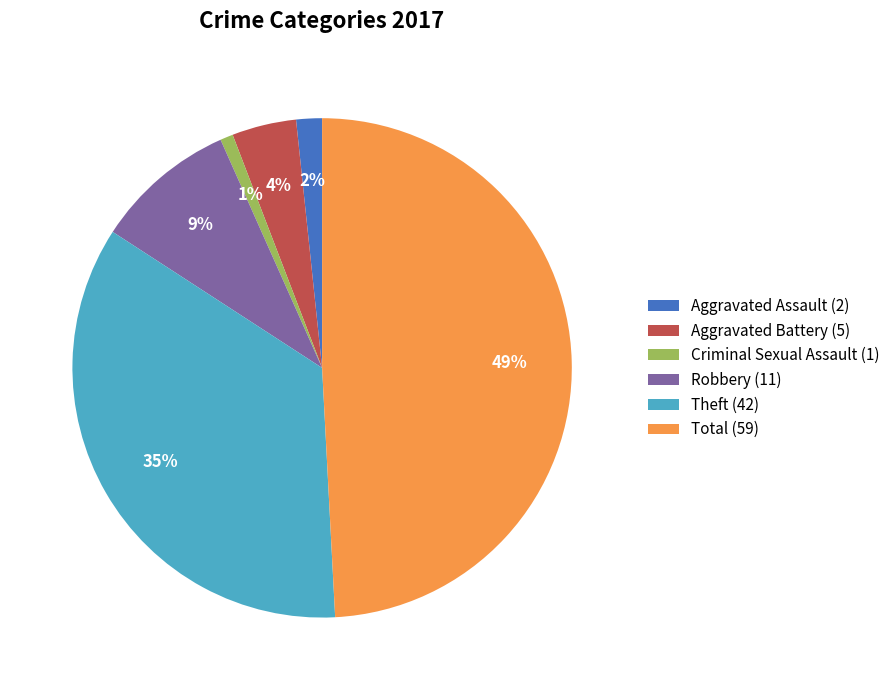

Which slice is the smallest?

Criminal Sexual Assault (1)